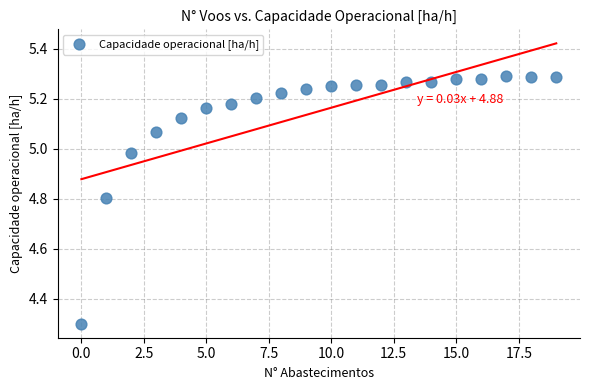

What Y value in the scatter plot is closest to 4?

4.3